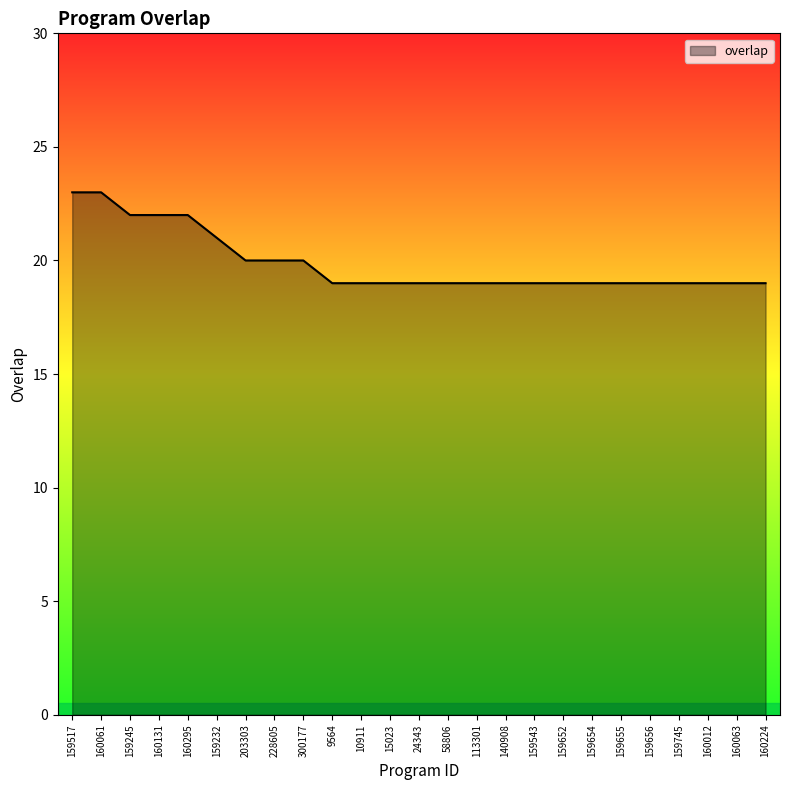

Between 160061 and 10911, which is larger?

160061